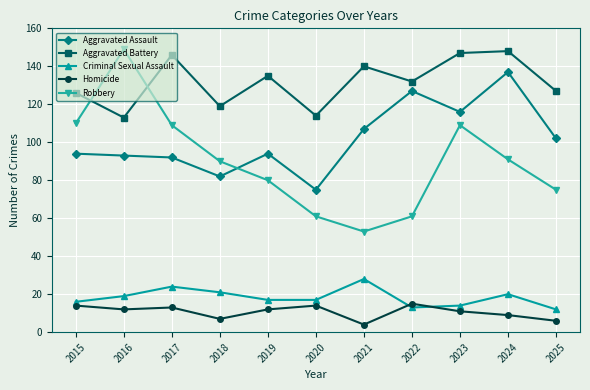

What is the average value of the Aggravated Battery series?

132